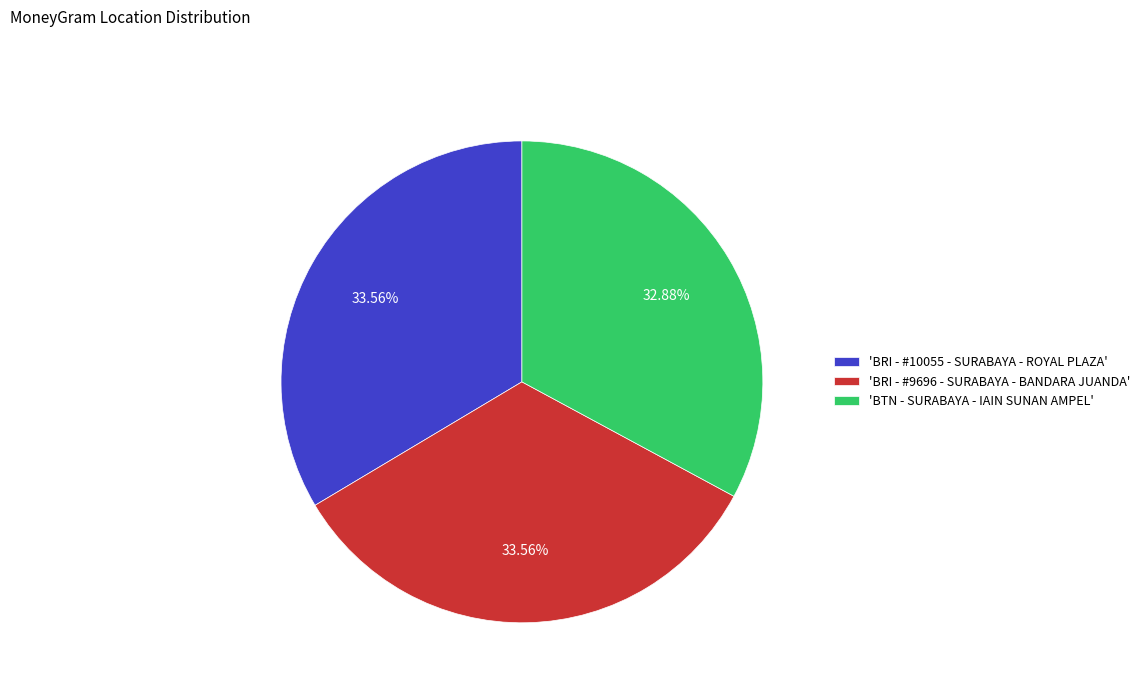

What is the ratio of the value at 'BRI - #9696 - SURABAYA - BANDARA JUANDA' to the value at 'BTN - SURABAYA - IAIN SUNAN AMPEL'?

1.0